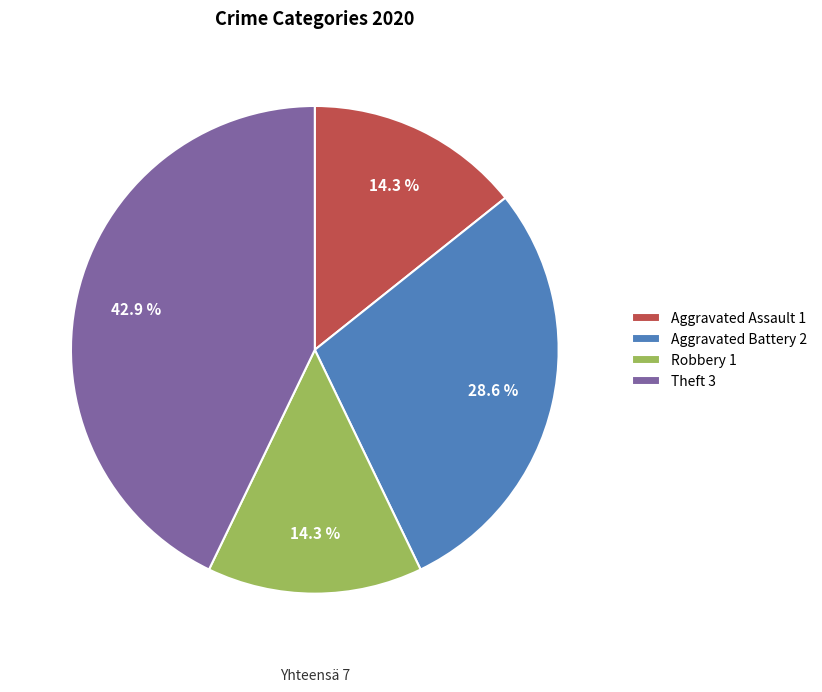

Is there any slice that represents more than half of the pie?

No